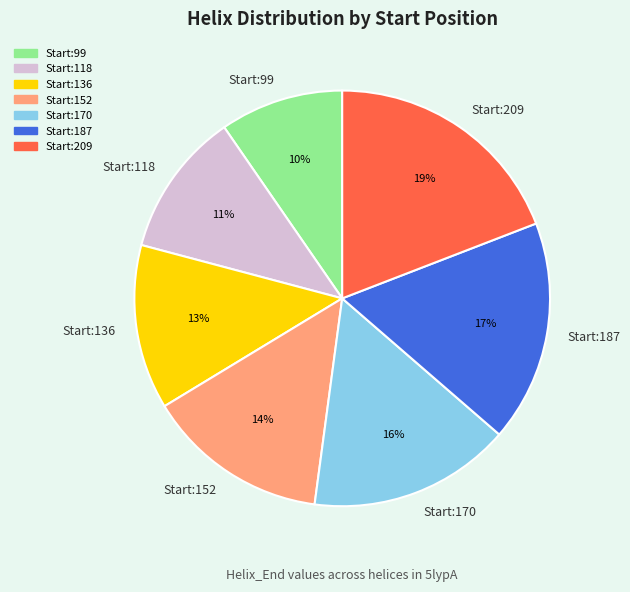

How many slices are in this pie chart?

7